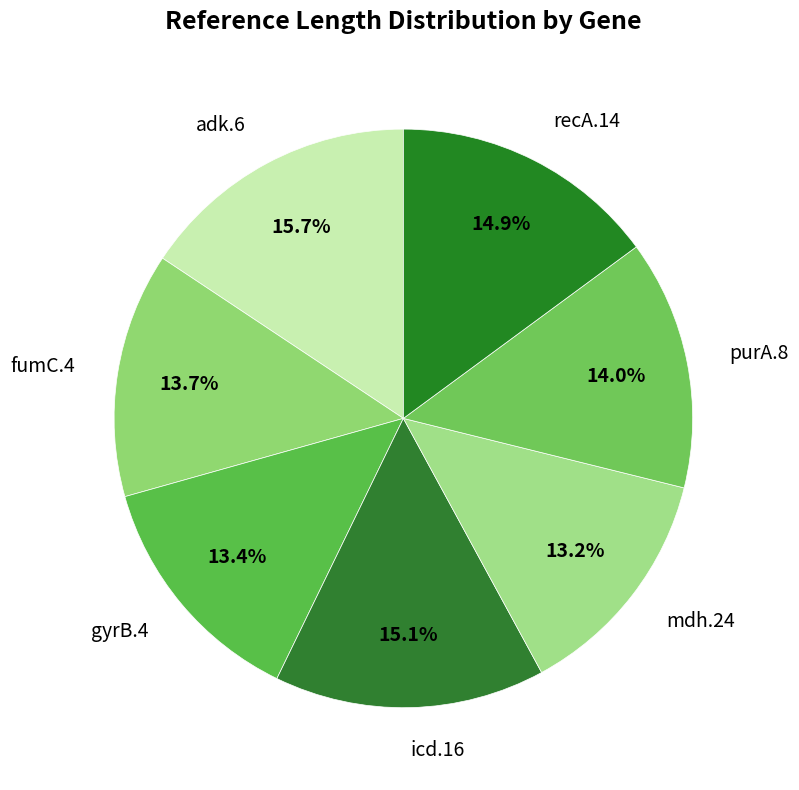

To the nearest percent, what is the combined percentage of recA.14 and fumC.4?

29%